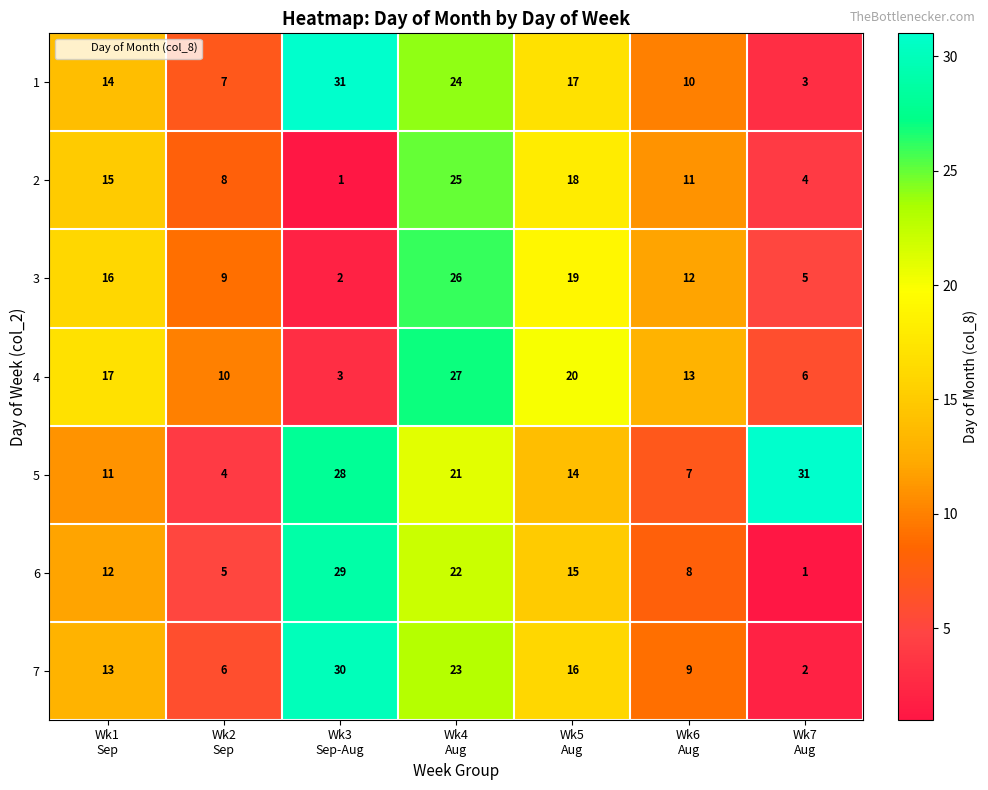

What is the difference between the second highest and second lowest values in the 1 series?

17